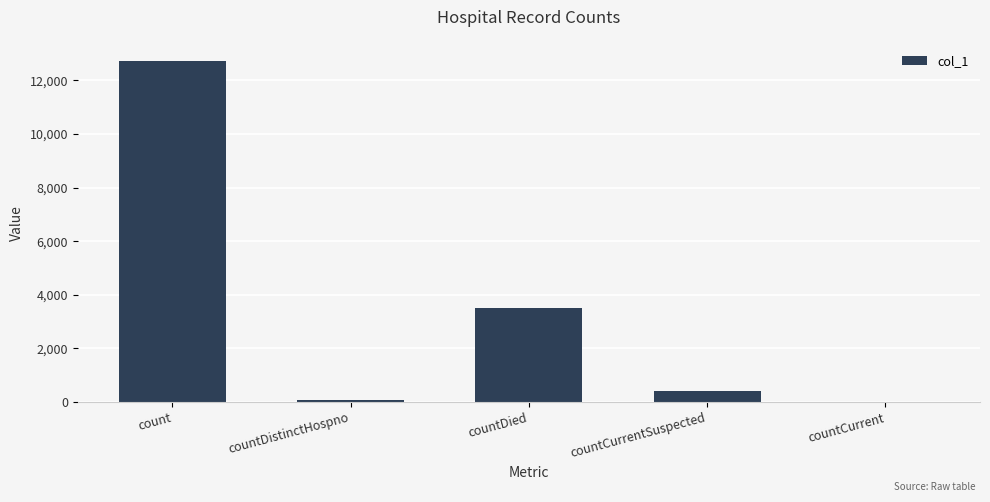

Count the number of categories in the chart.

5